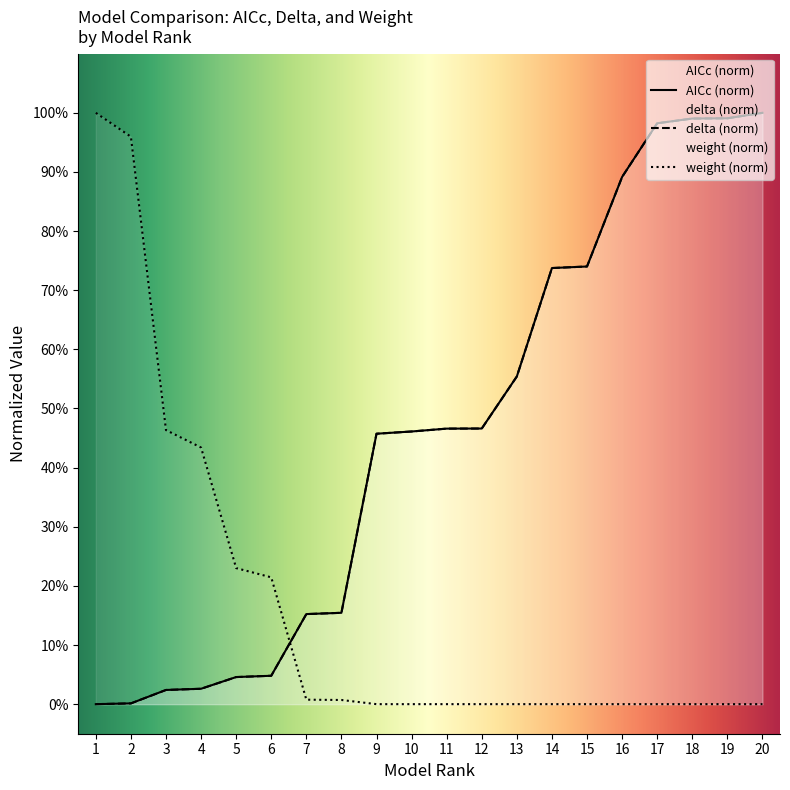

At 7, list the series in order from largest to smallest.

AICc, delta, weight